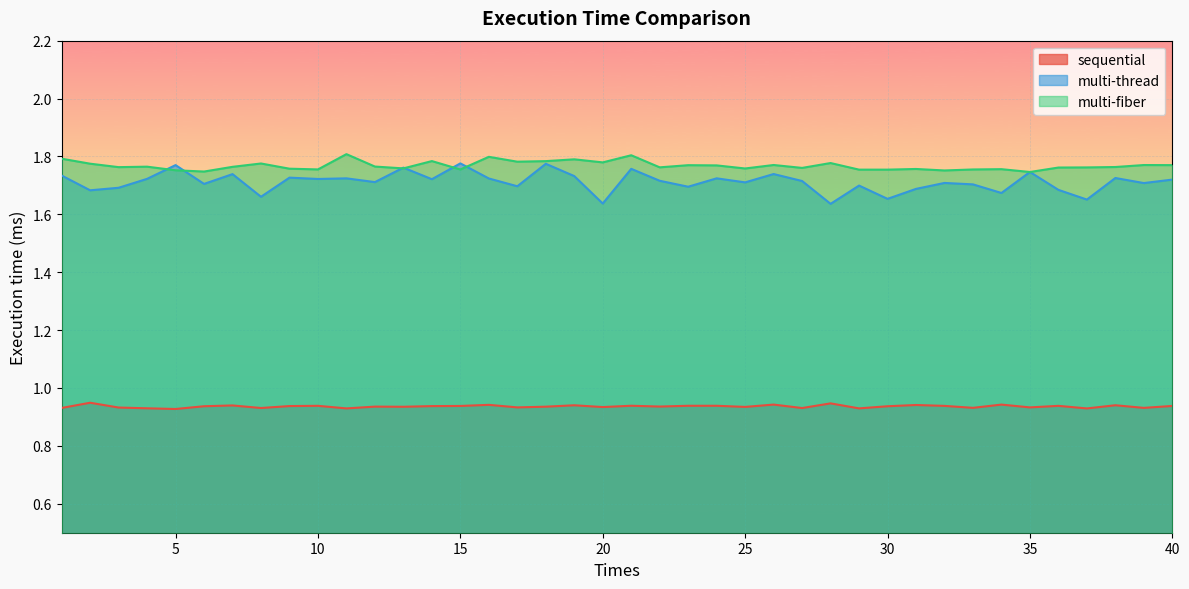

The multi-fiber series shows 1.8 at 22. True or false?

True